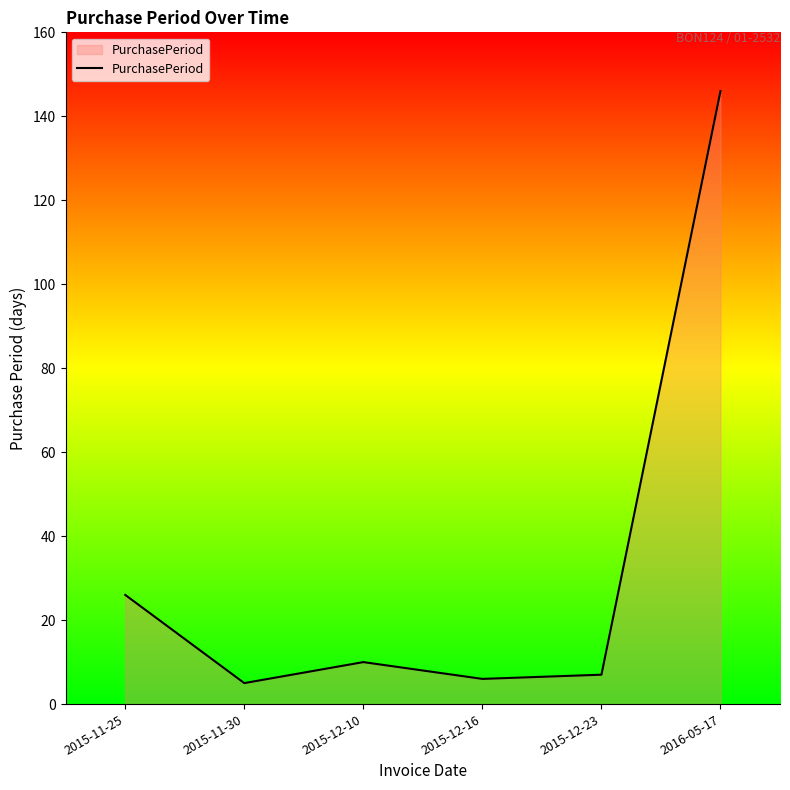

Reading left to right, extract all data points from this chart.

2015-11-25=26	2015-11-30=5	2015-12-10=10	2015-12-16=6	2015-12-23=7	2016-05-17=146